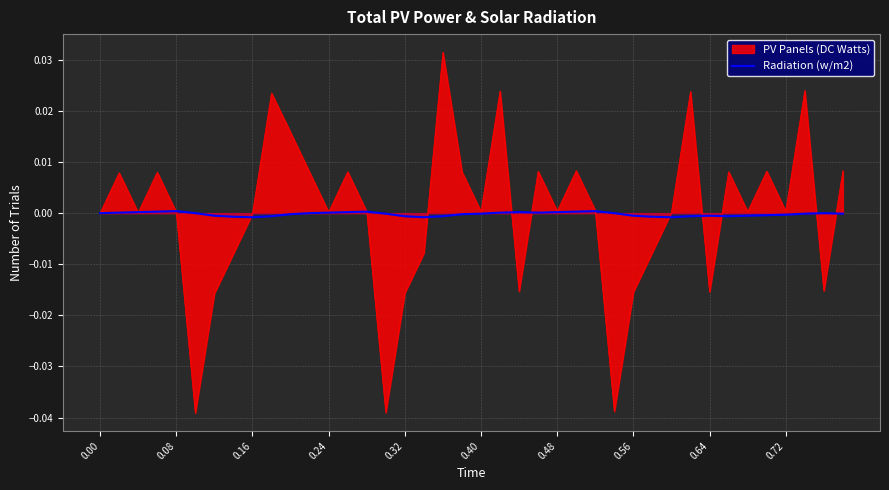

List the series in order of their peak value, lowest first.

Radiation (w/m2), PV Panels (DC Watts)